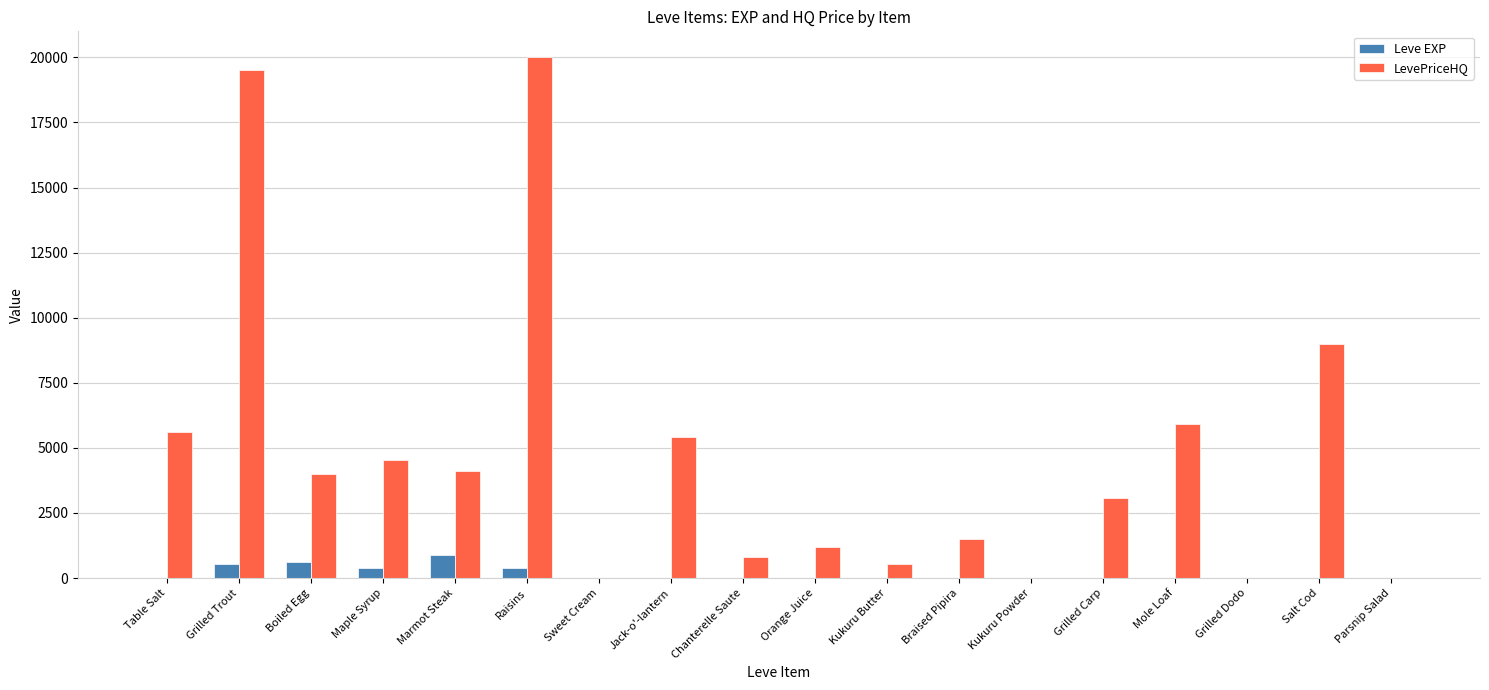

Which label corresponds to the largest value in the chart?

Raisins